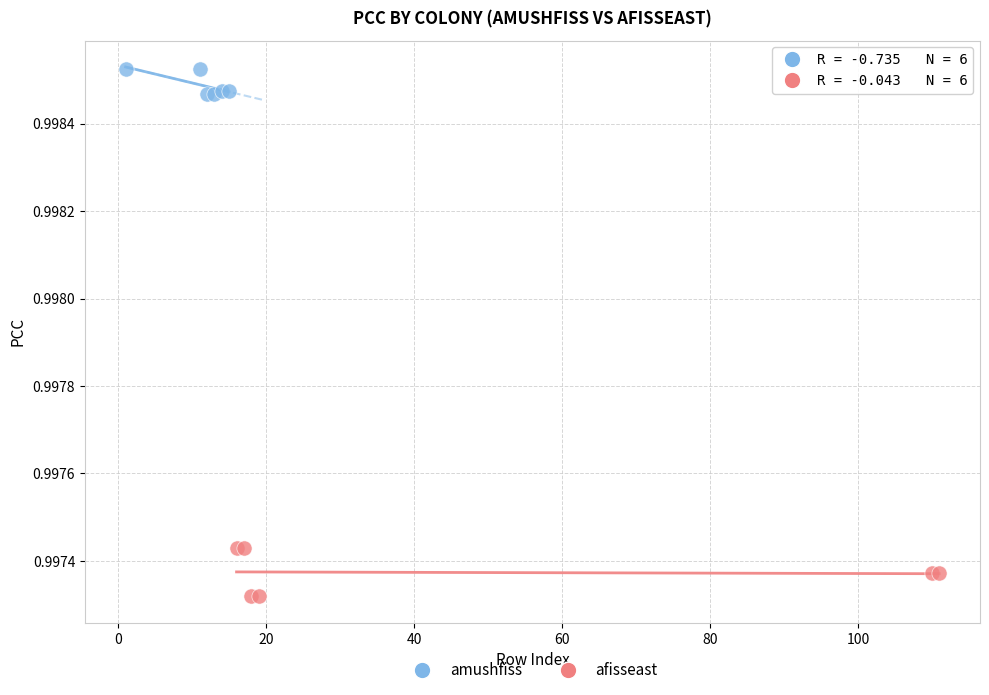

Which series has the widest spread of Y values?

afisseast